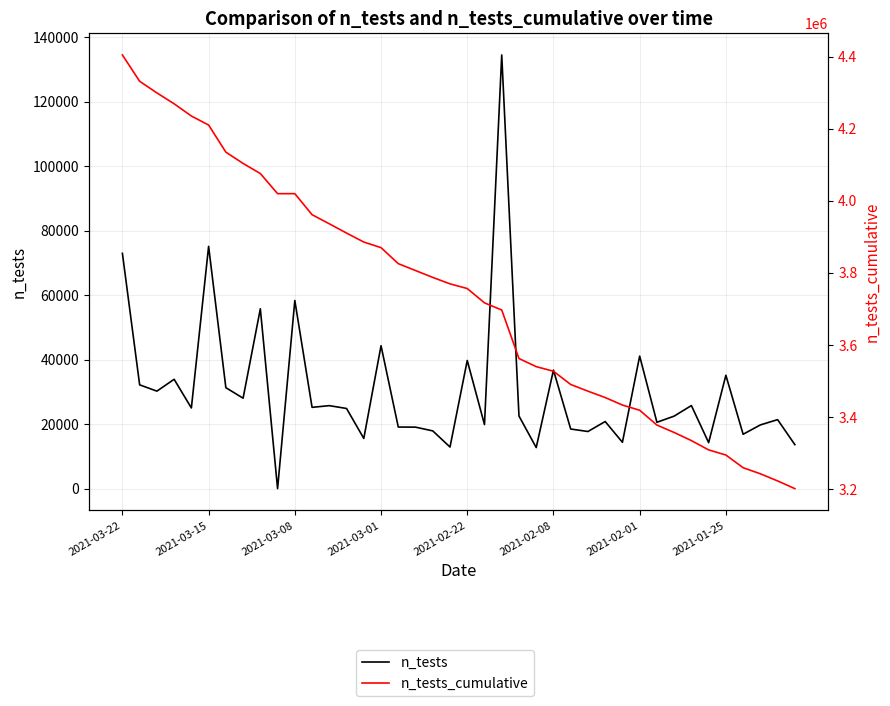

At which category is the sum across all series the highest?

2021-03-22